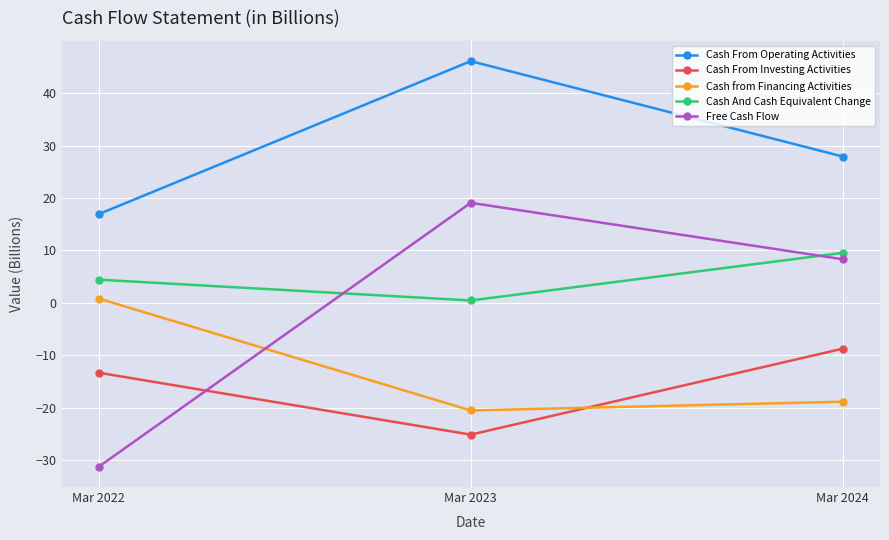

Is the value of Free Cash Flow at Mar 2022 greater than the value of Cash from Financing Activities at Mar 2023?

No